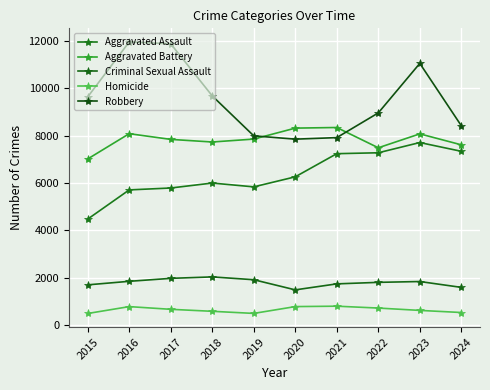

At which category does Aggravated Assault reach its first local peak?

2018